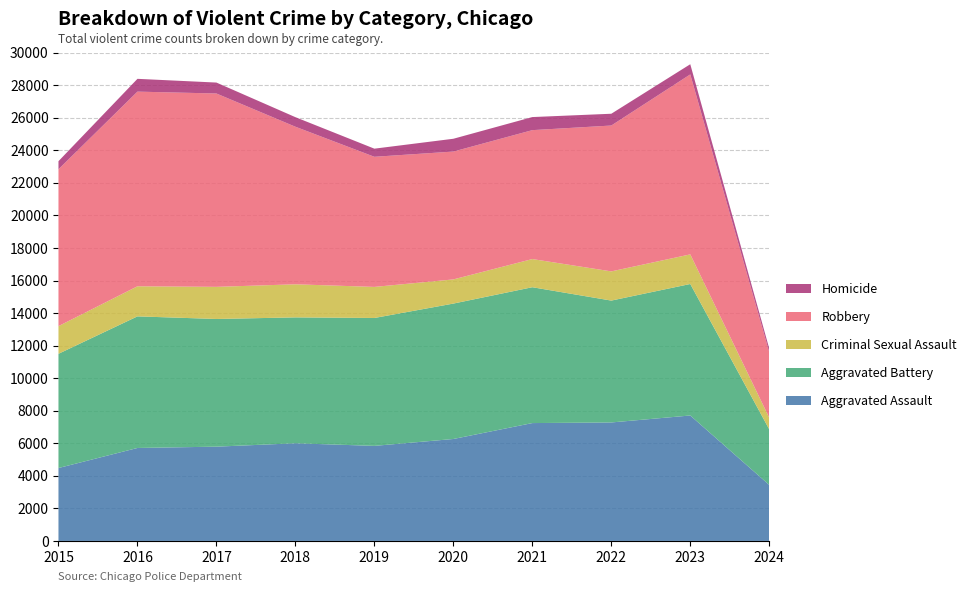

Reading left to right, list all the values displayed in this chart.

Aggravated Assault: 4480	5712	5793	6001	5841	6264	7242	7280	7708	3441
Aggravated Battery: 7019	8086	7845	7735	7858	8320	8347	7488	8080	3415
Criminal Sexual Assault: 1700	1849	1974	2033	1909	1485	1731	1794	1819	714
Robbery: 9638	11960	11880	9681	7995	7855	7920	8962	11058	4028
Homicide: 496	786	672	588	499	787	804	724	625	222